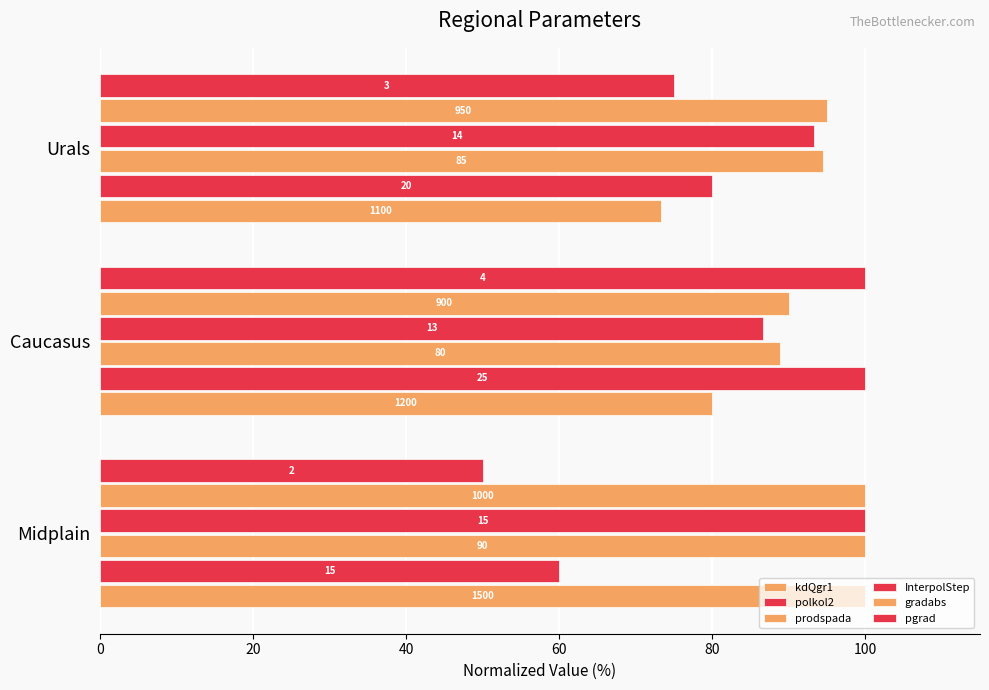

Which series has the largest total across all categories?

gradabs